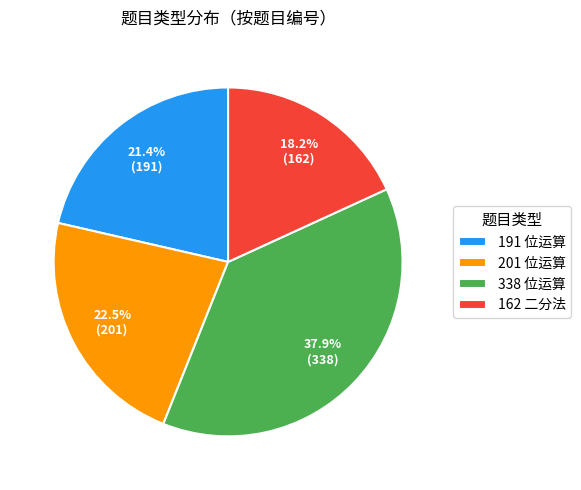

Which category has the smallest portion of the pie?

162 二分法